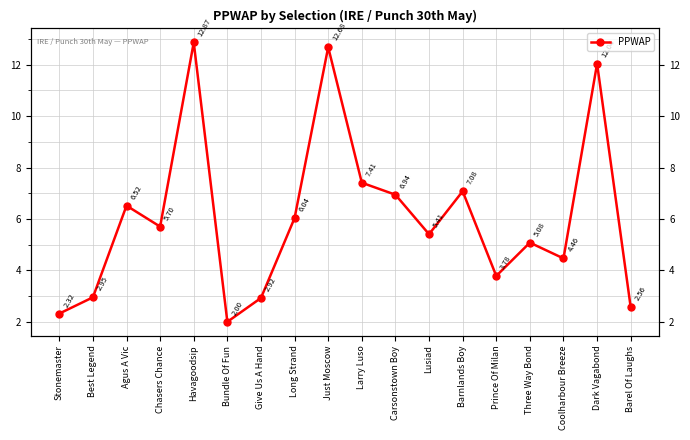

Between Just Moscow and Prince Of Milan, which is larger?

Just Moscow